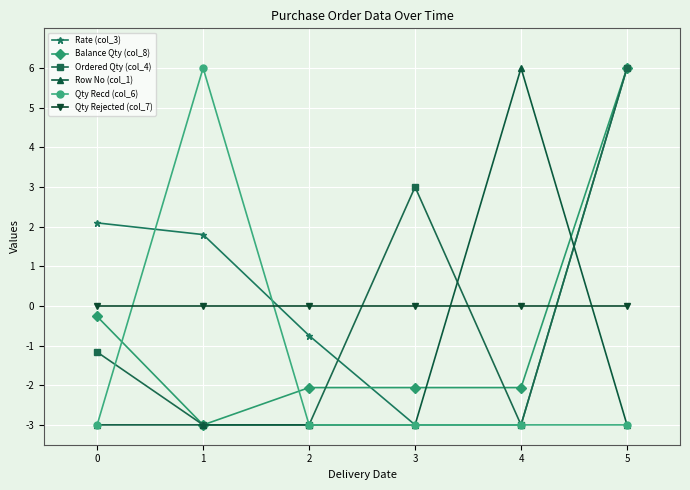

What is the value of the Rate (col_3) point at the 6th from the left?

6.0